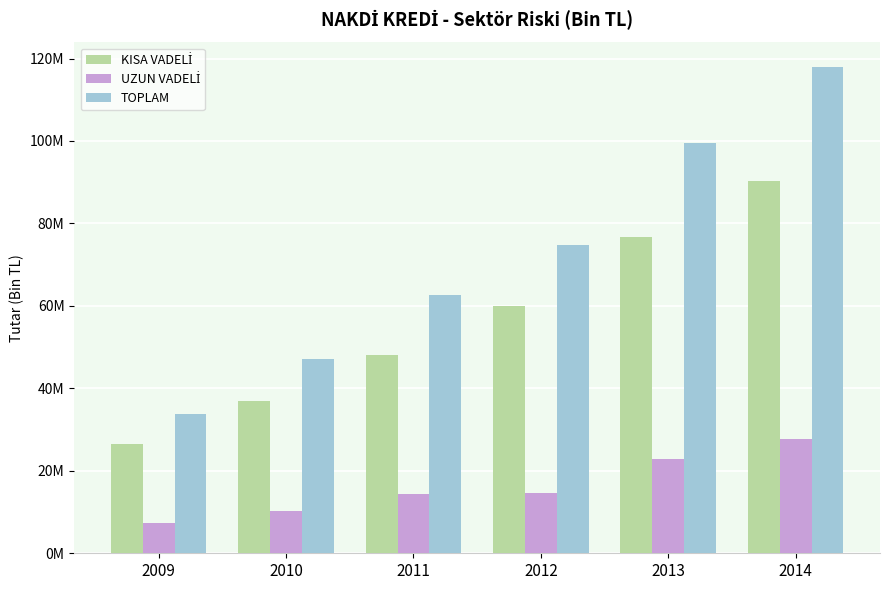

What is the sum of the TOPLAM values at 2013 and 2014?

217576782.8